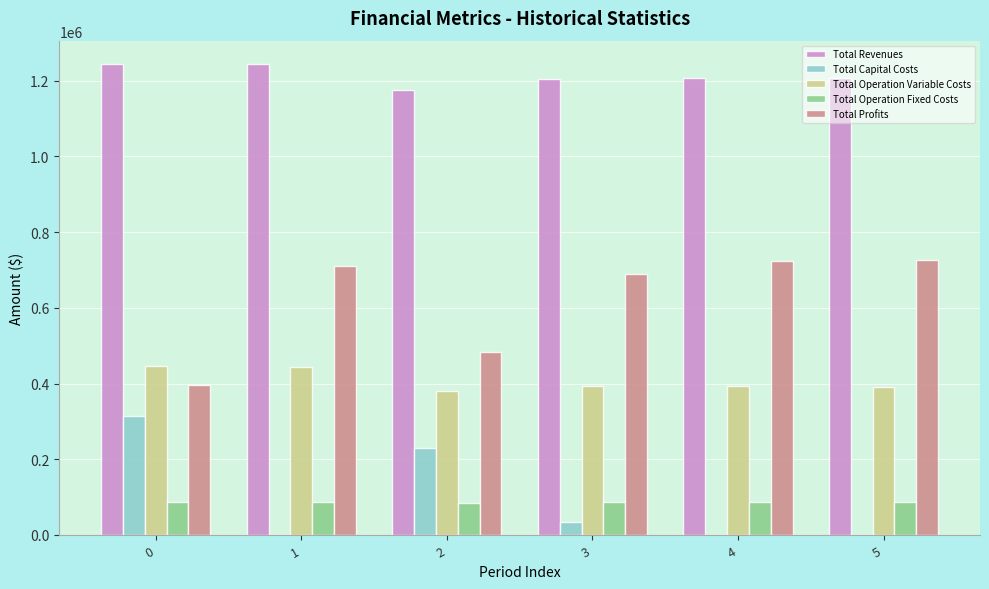

What is the average value of the Total Operation Fixed Costs series?

87141.1